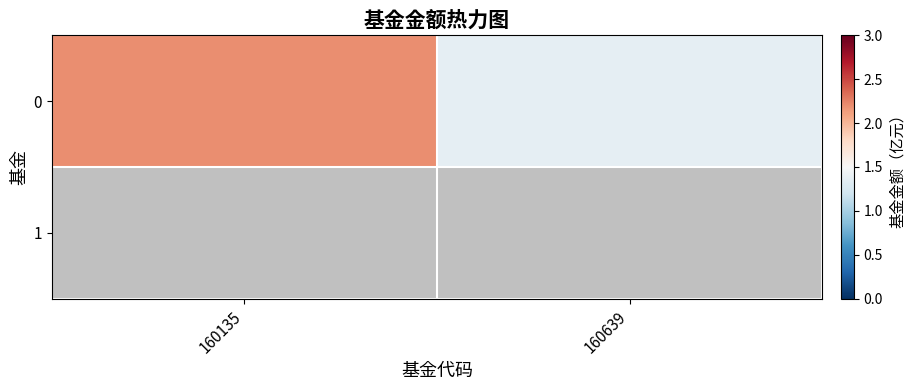

At which label does 1 reach its minimum?

160135